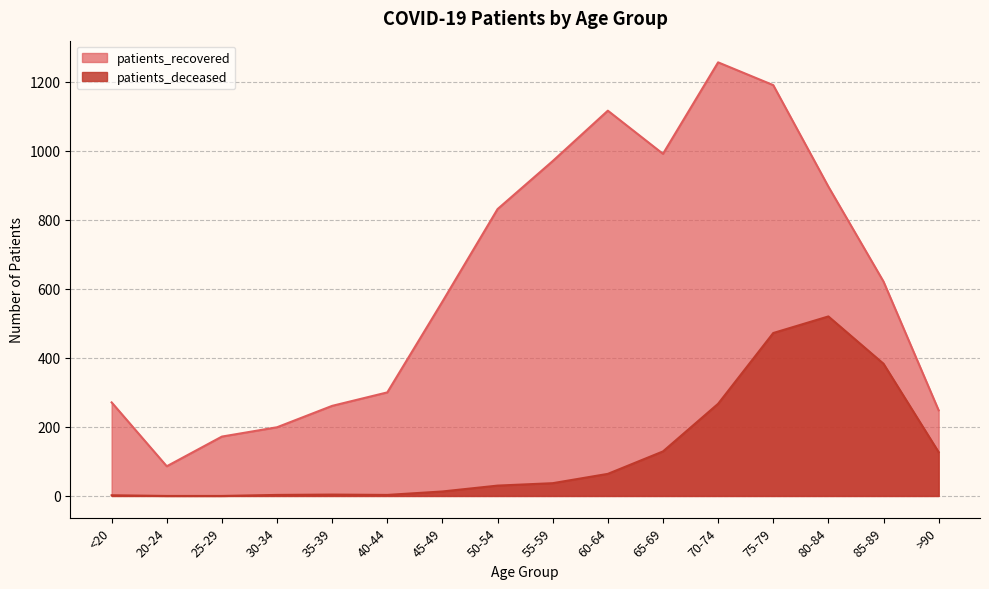

Rank the series by their maximum value, from highest to lowest.

patients_recovered, patients_deceased